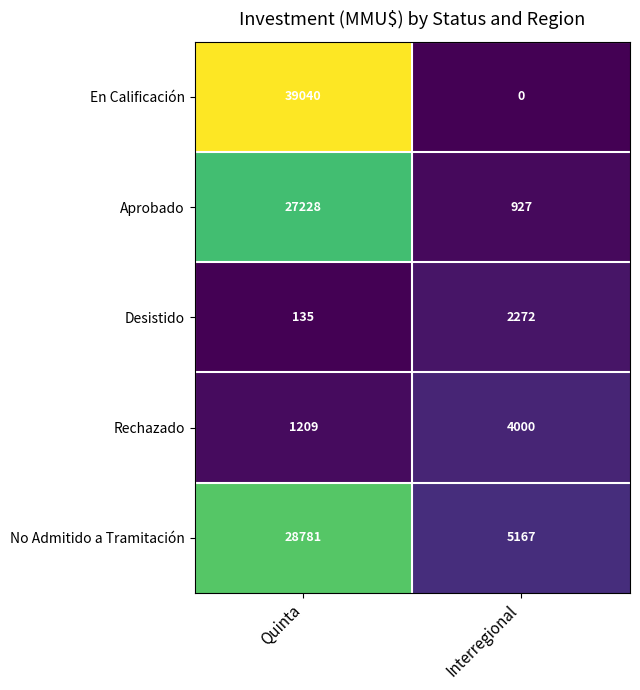

What is the maximum value shown in the chart?

39040